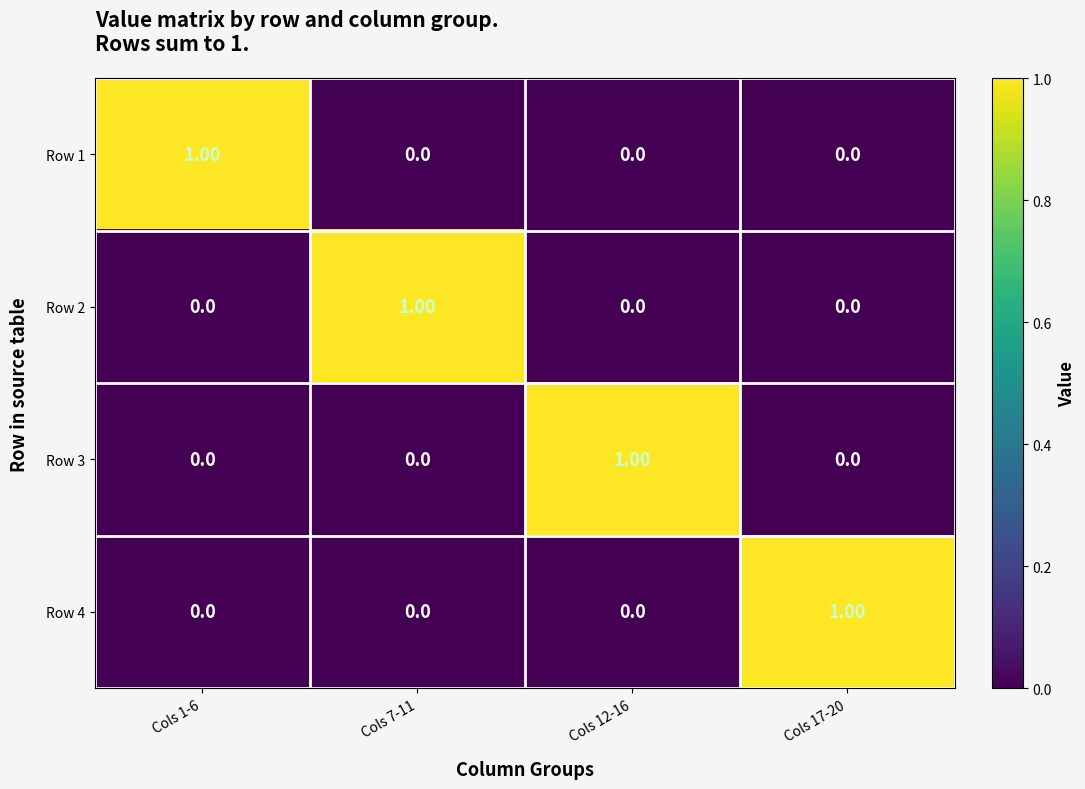

At how many categories does at least one series exceed 0?

4